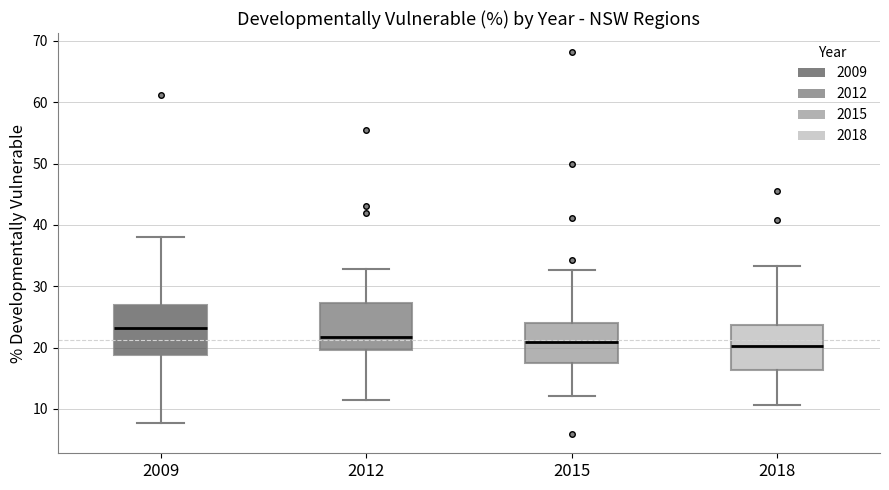

Where is the lower edge of the box at x = 2009 on the y-axis? The values are not printed on the chart, so give them approximately, as read against the axis.

19